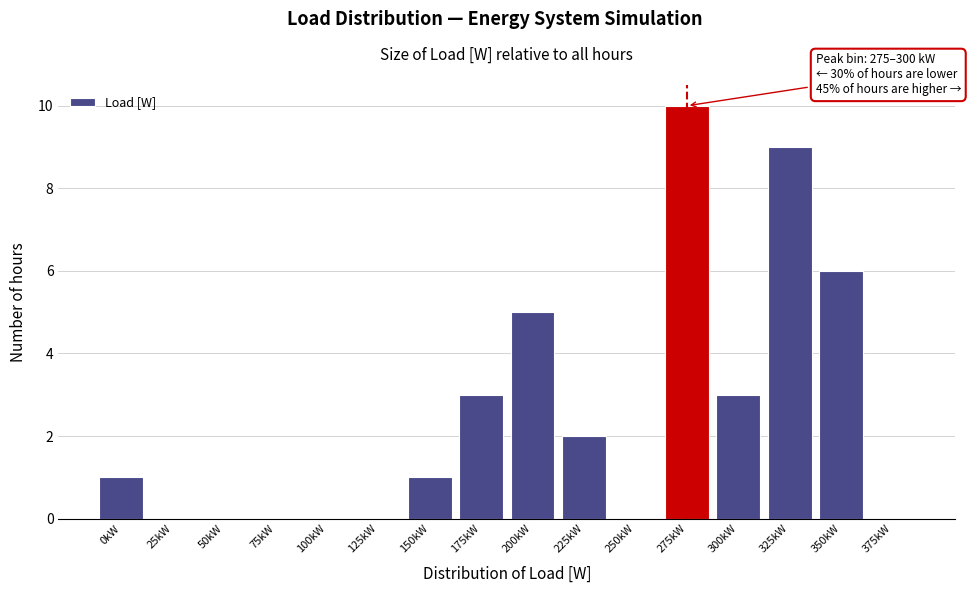

Reading left to right, list all the values displayed in this chart.

0kW=1	25kW=0	50kW=0	75kW=0	100kW=0	125kW=0	150kW=1	175kW=3	200kW=5	225kW=2	250kW=0	275kW=10	300kW=3	325kW=9	350kW=6	375kW=0